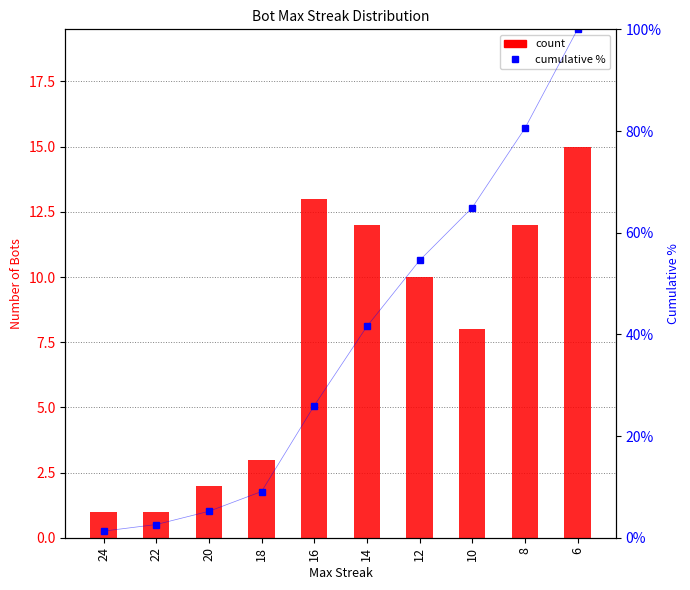

How many data points in cumulative % are above 41?

5